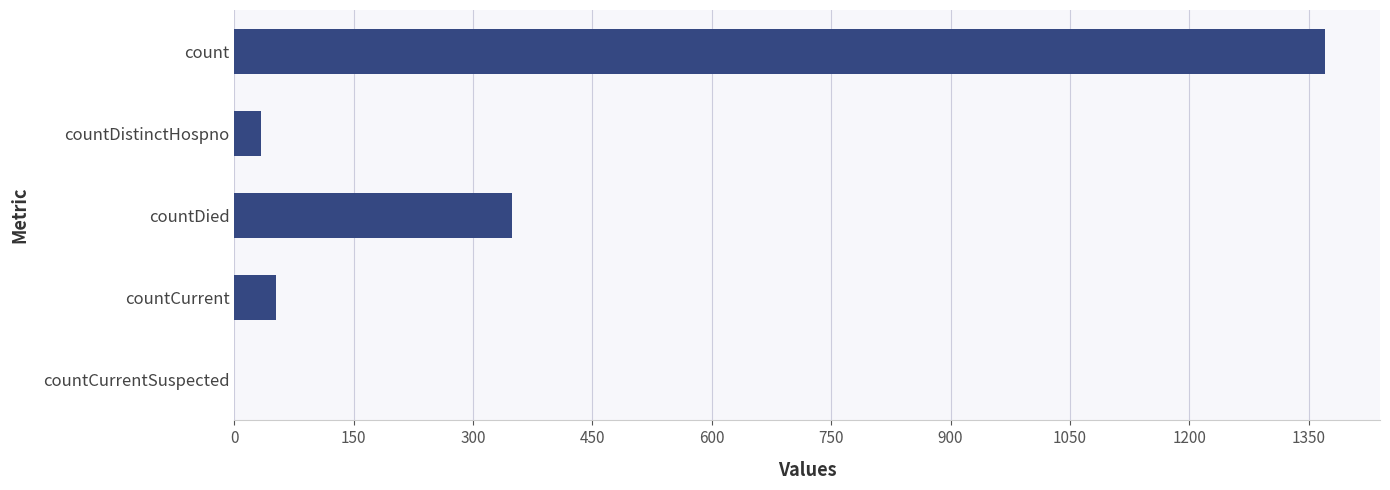

What is the sum of all values?

1805